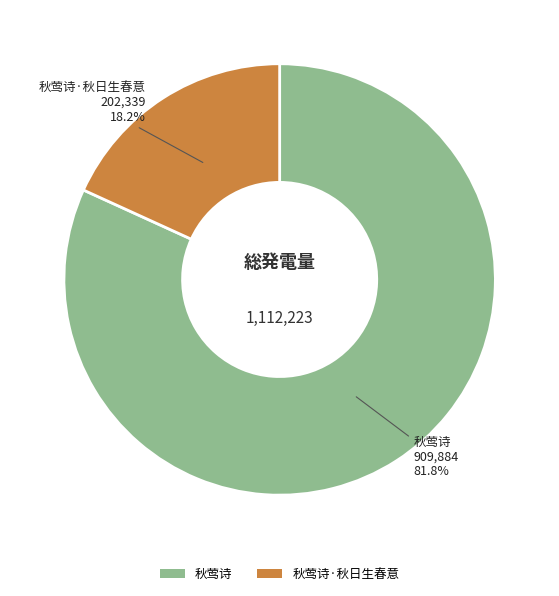

What is the ratio of the value at 秋莺诗·秋日生春意 to the value at 秋莺诗?

0.2